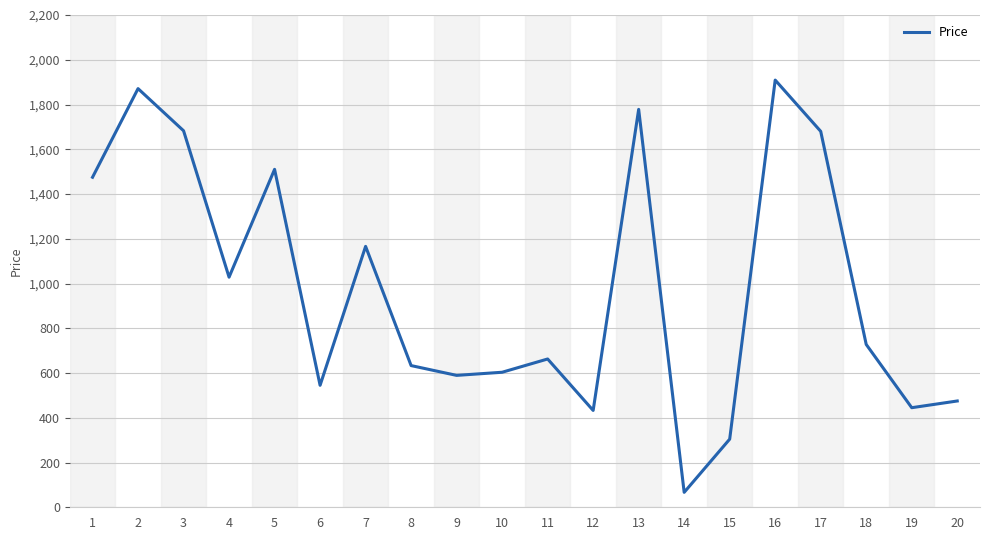

Between 11 and 16, which is larger?

16